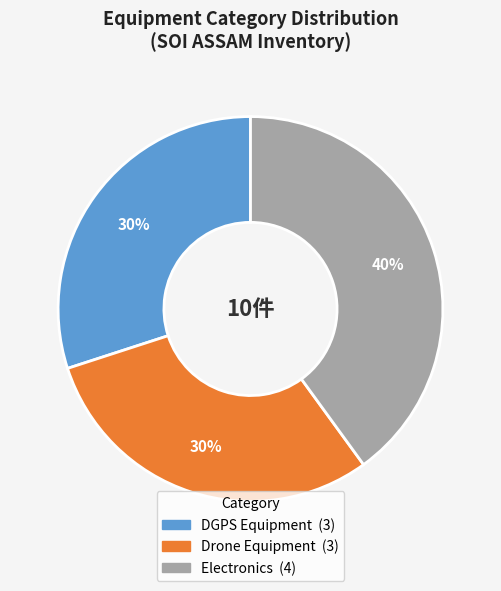

Approximately how many times larger is the value at Electronics compared to Drone Equipment?

1.3